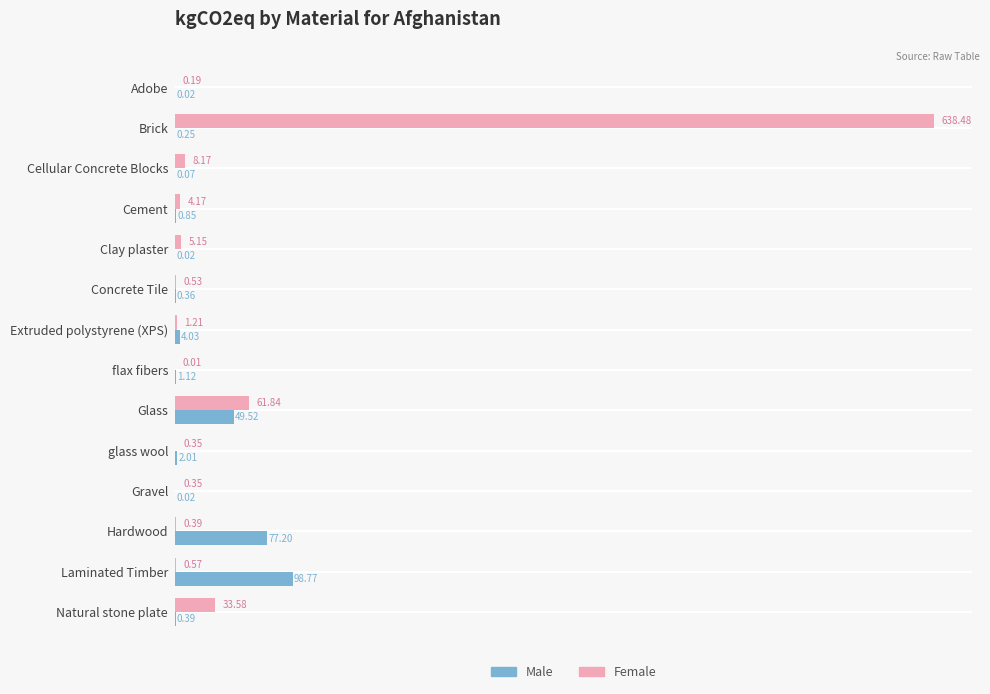

Which category has the highest value in the Male series?

Laminated Timber